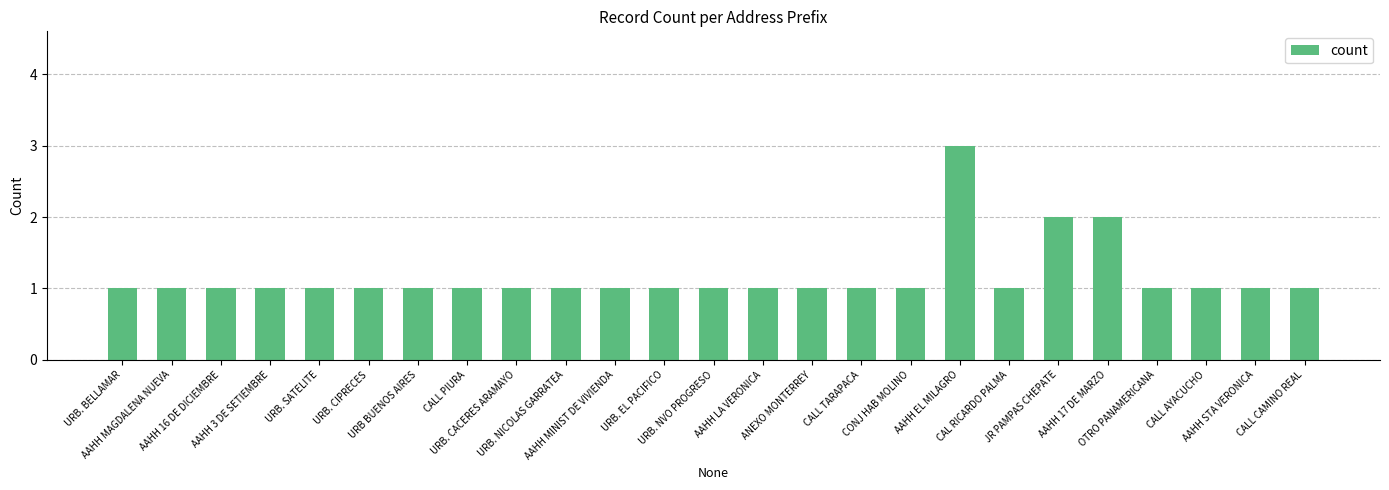

What is the approximate value at URB. CACERES ARAMAYO?

1